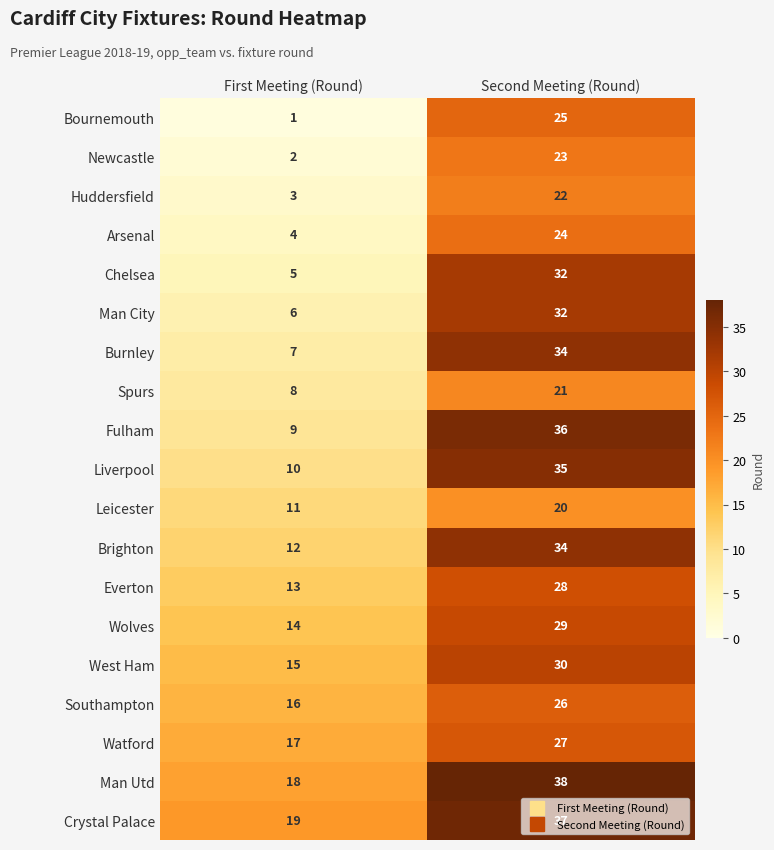

Which category has the lowest value across all series?

First Meeting (Round)